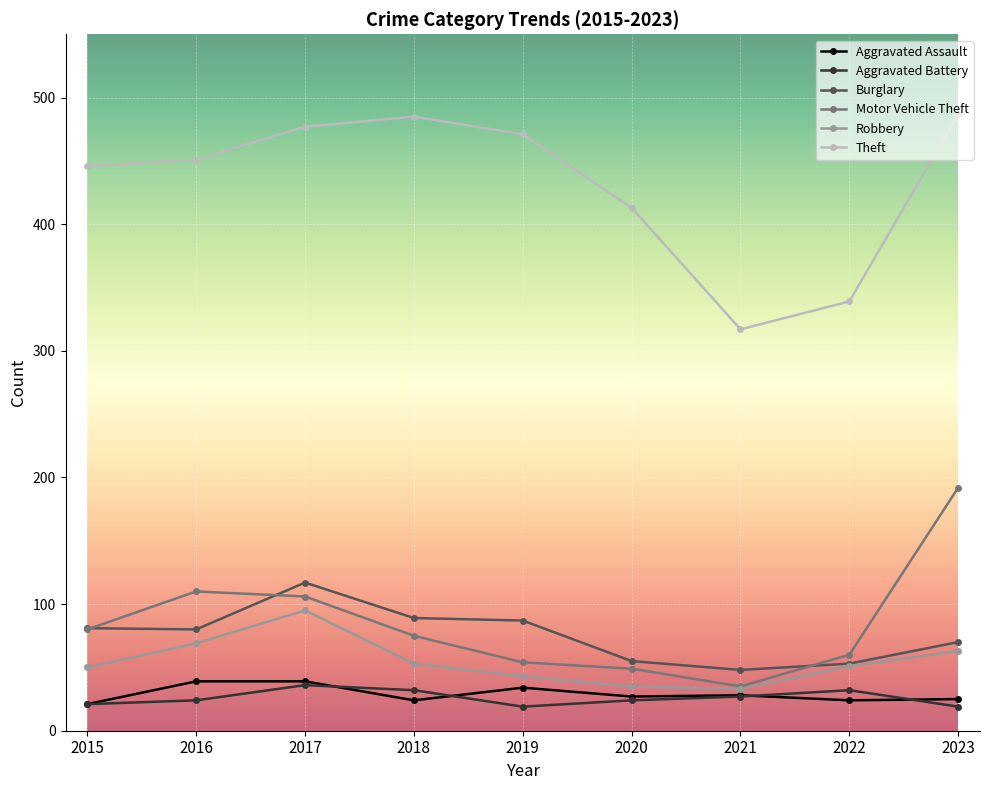

Is it true that Robbery equals 58 at 2021?

False